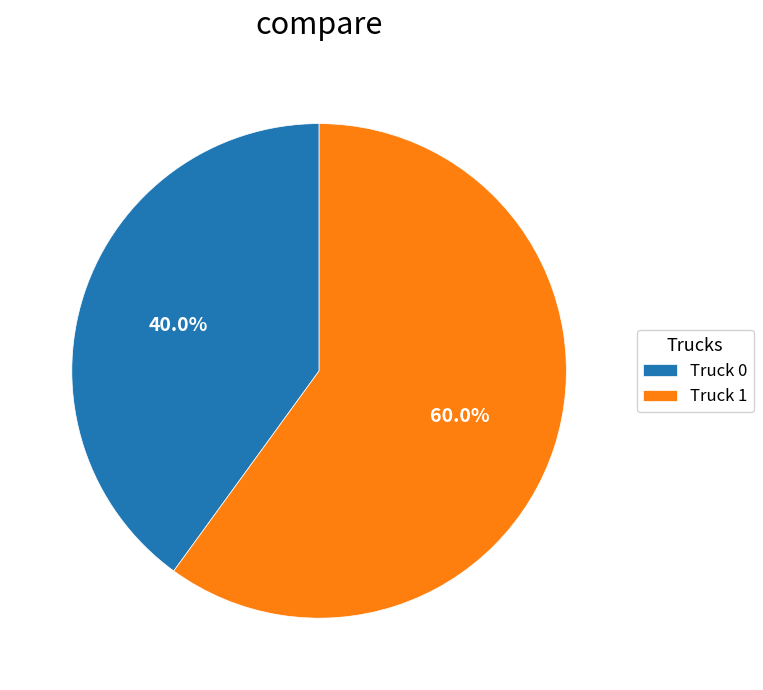

Between Truck 1 and Truck 0, which is larger?

Truck 1